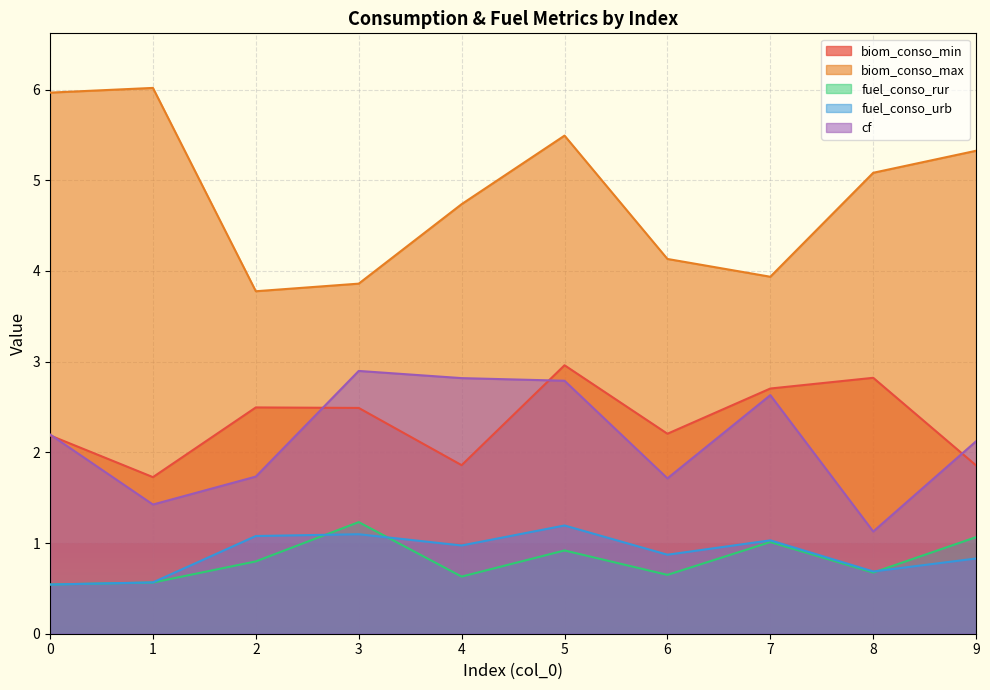

At which category is the sum across all series the highest?

5